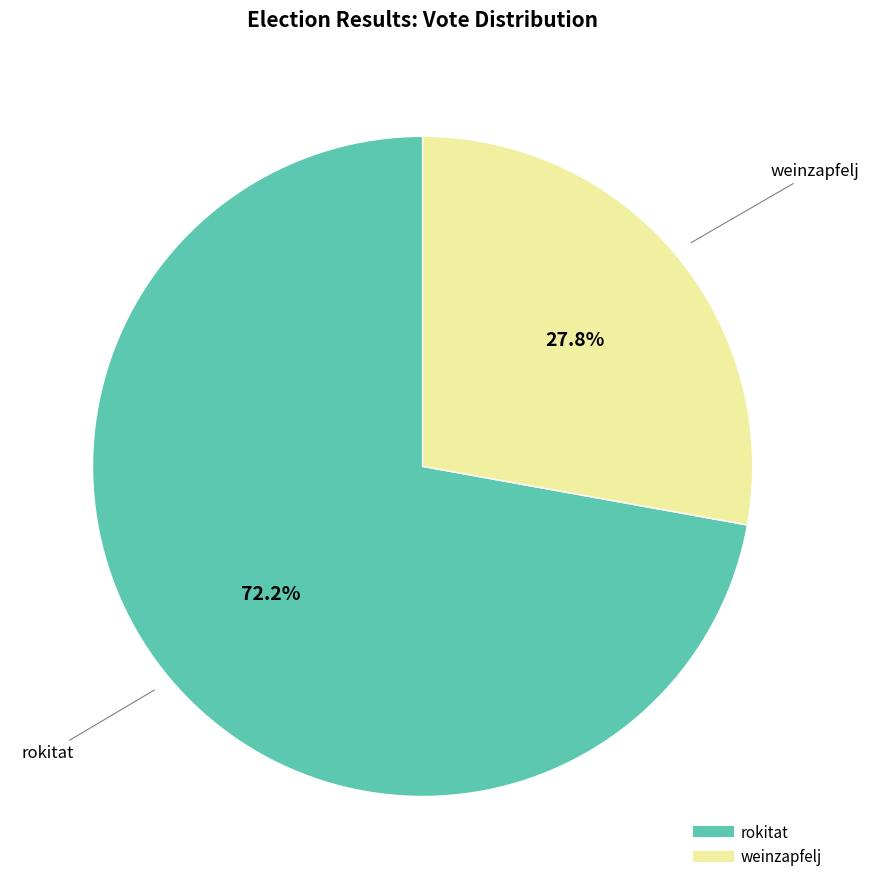

Is the sum of weinzapfelj and rokitat greater than half?

Yes